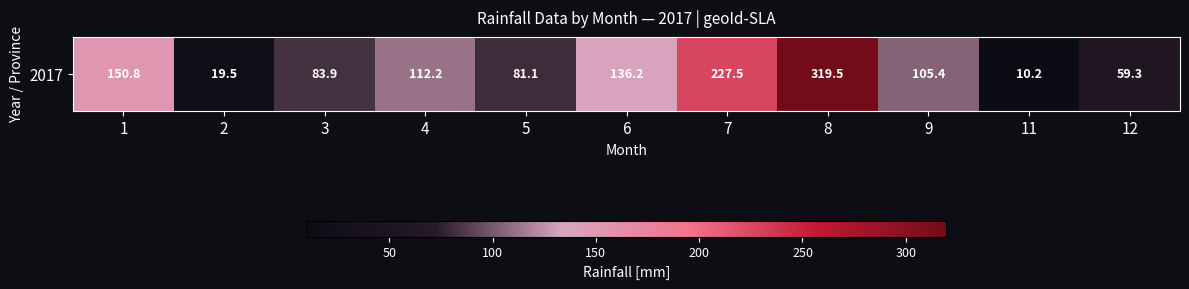

Reading left to right, transcribe all the data shown in this chart.

1=150.8	2=19.5	3=83.9	4=112.2	5=81.1	6=136.2	7=227.5	8=319.5	9=105.4	11=10.2	12=59.3